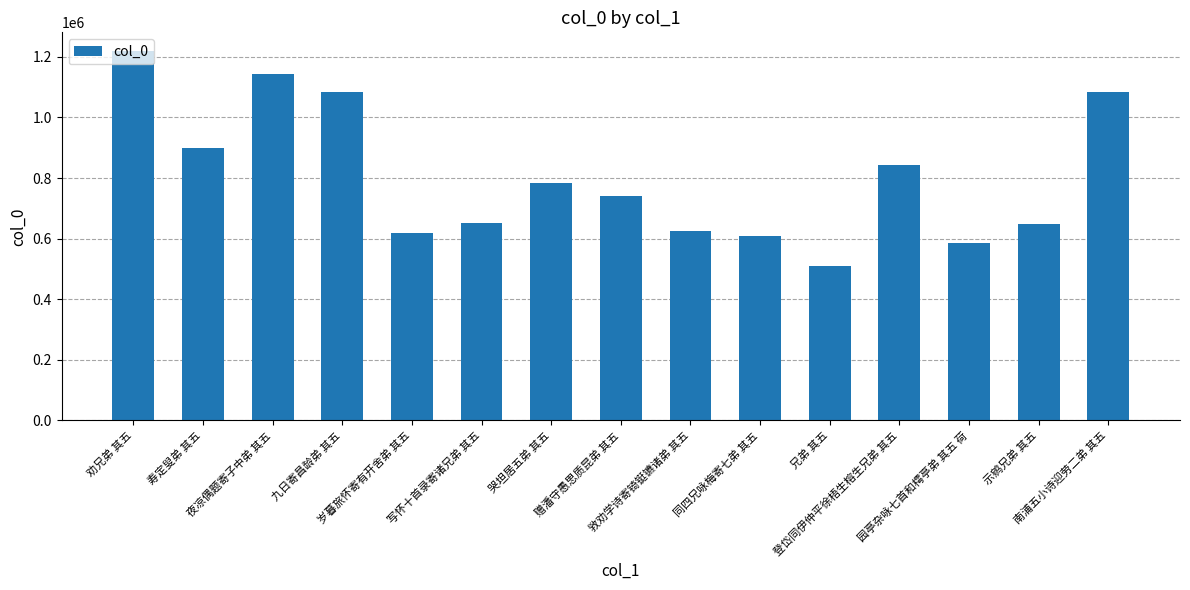

What is the maximum value shown in the chart?

1219810